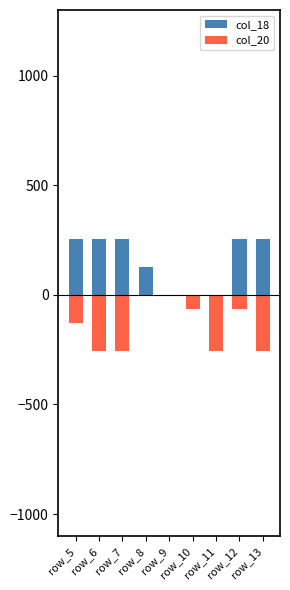

The col_18 series shows 61 at row_6. True or false?

False